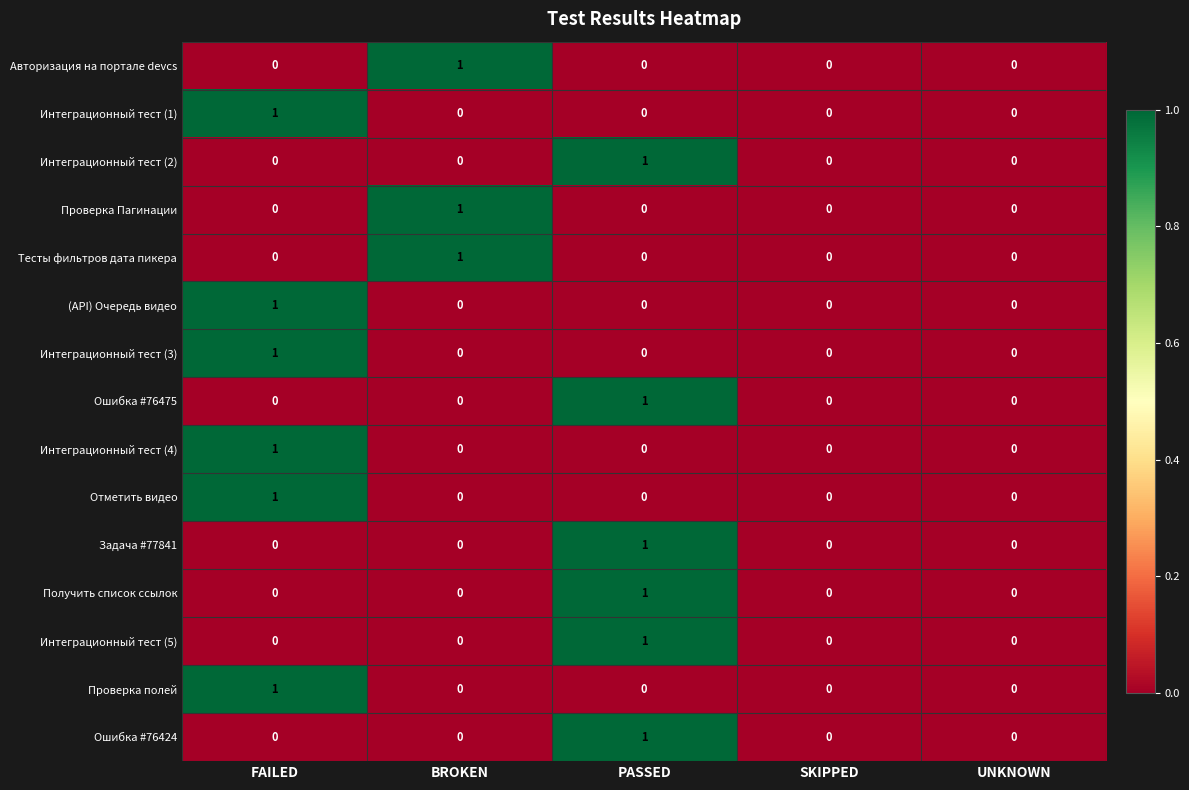

What is the total value across all series at BROKEN?

3